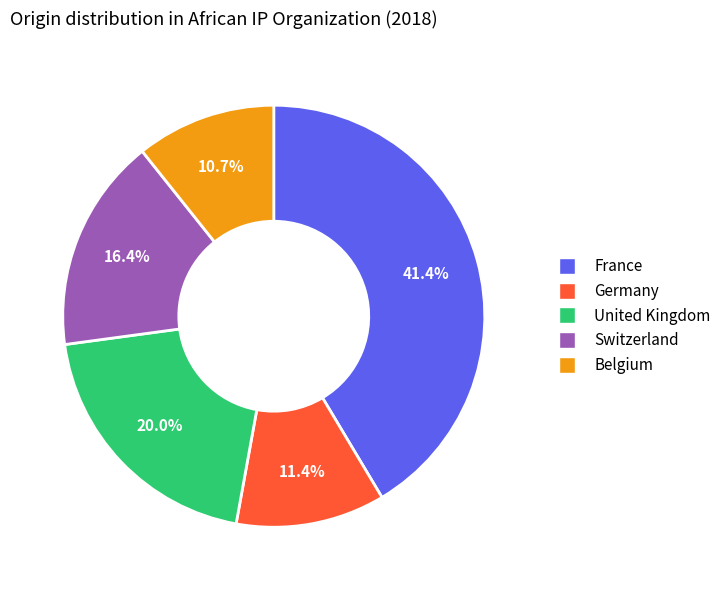

To the nearest percent, what portion does Belgium represent?

11%